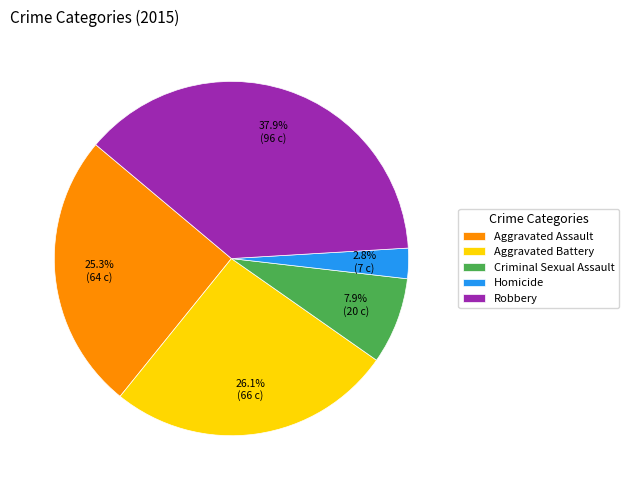

True or false: Aggravated Assault accounts for 36% of the total.

False